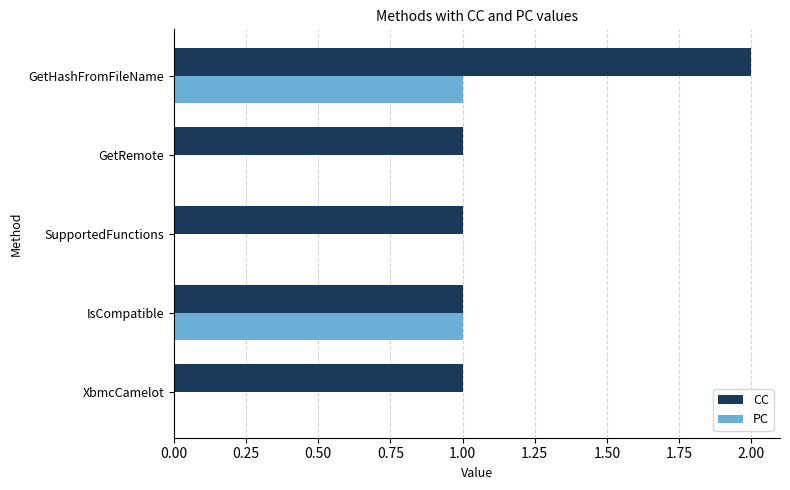

Count the number of categories in the chart.

5